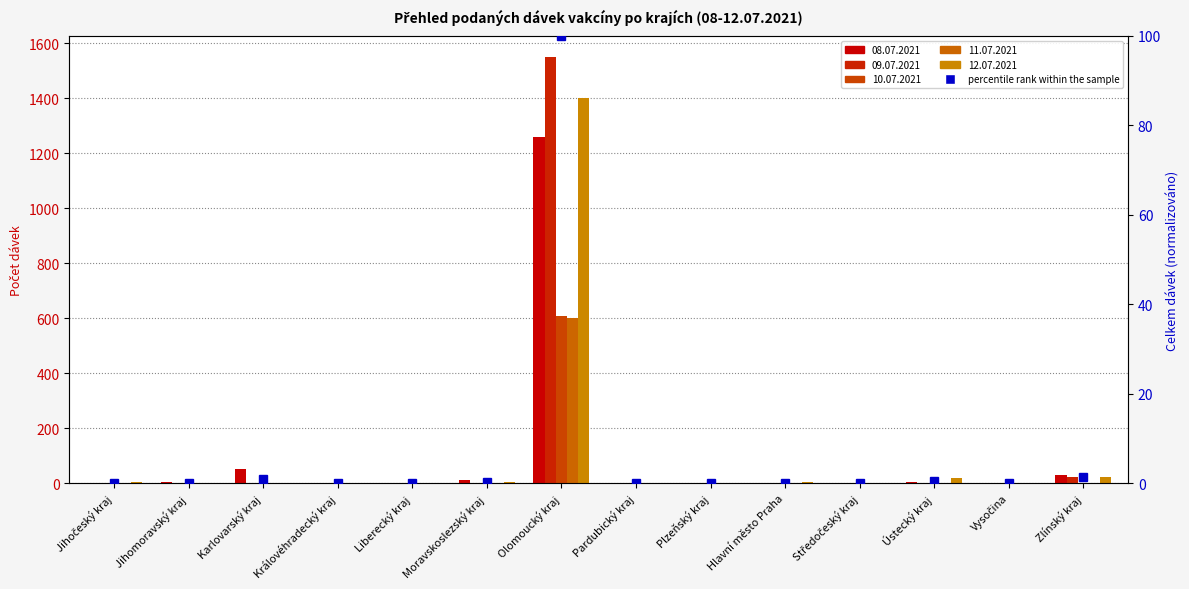

True or false: the data shows 0.1 at Hlavní město Praha.

True